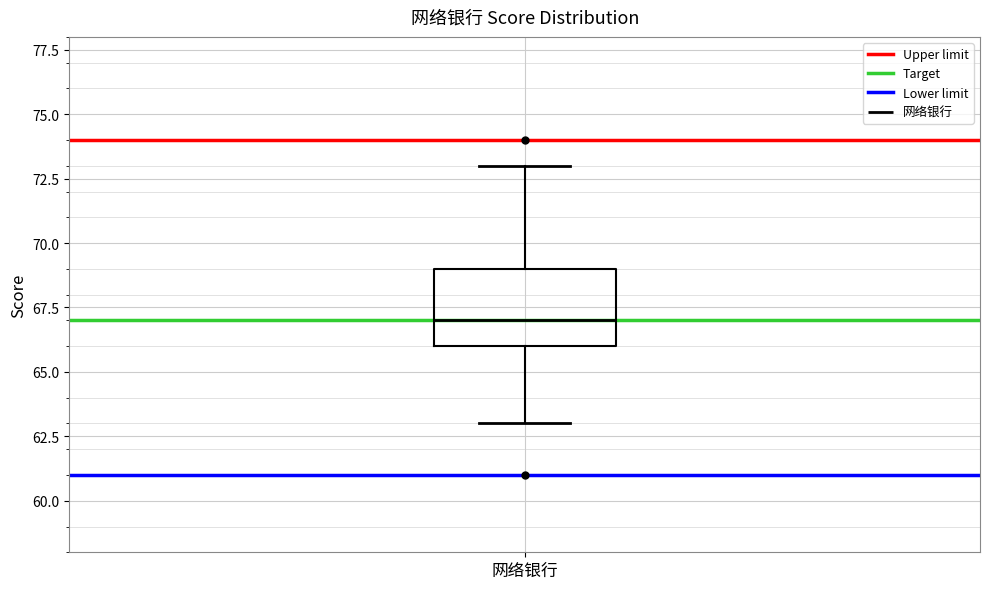

Read this box plot against the y-axis: the position of the median line, the range covered by the box, and the ends of both whiskers. The values are not printed on the chart, so give them approximately, as read against the axis.

median 67, box 66 to 69, whiskers 63 to 73